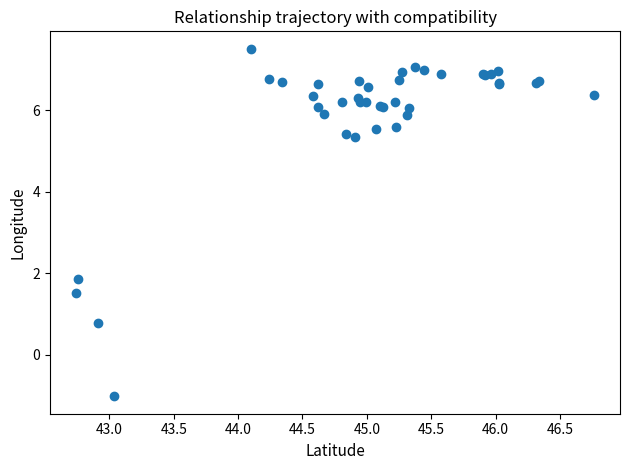

What Y value in the scatter plot is closest to 3?

1.9